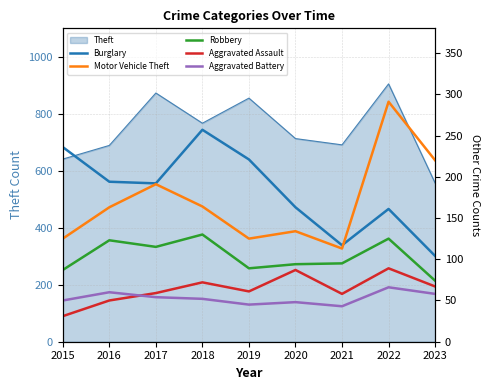

What is the value of the Burglary point at the 1st from the left?

236